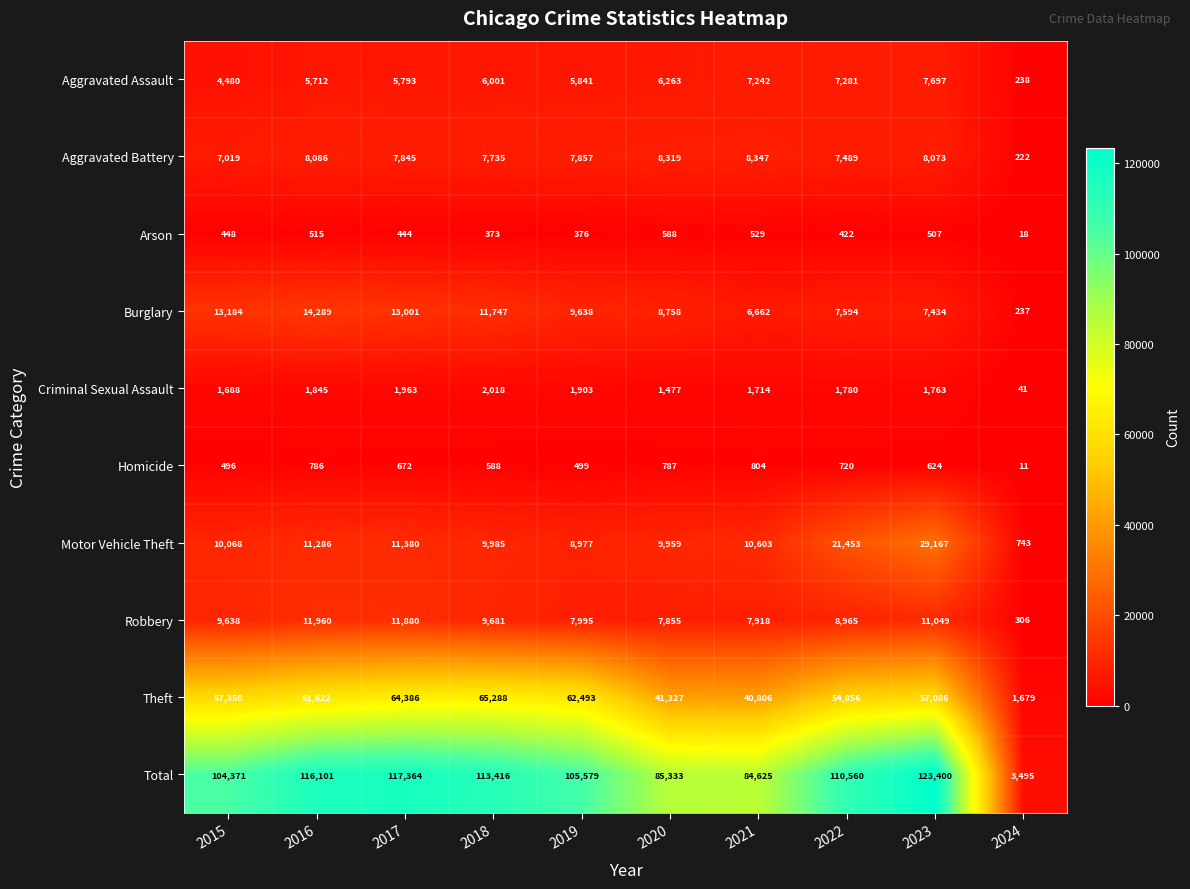

List the series in order of their peak value, highest first.

Total, Theft, Motor Vehicle Theft, Burglary, Robbery, Aggravated Battery, Aggravated Assault, Criminal Sexual Assault, Homicide, Arson